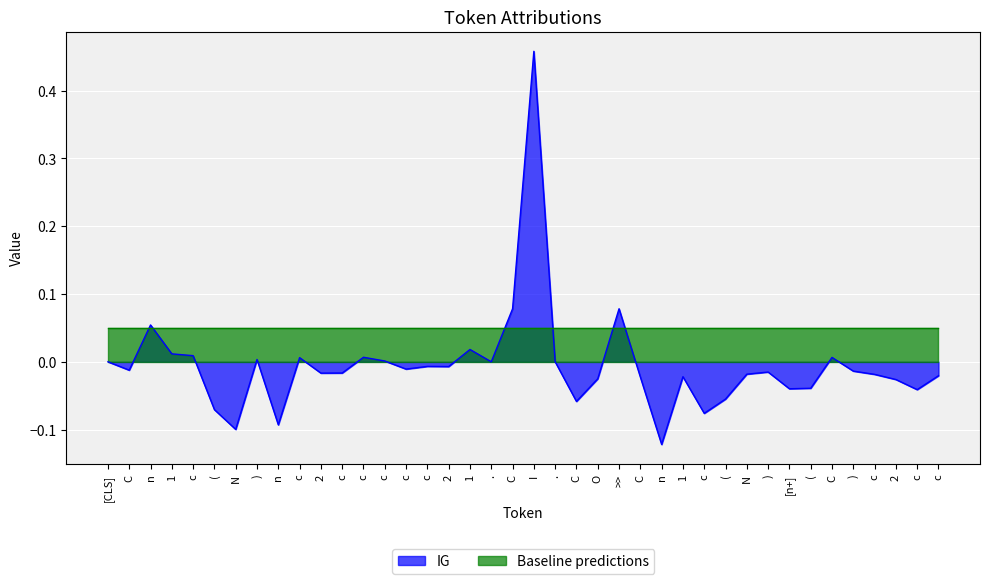

What is the minimum value shown in the chart?

-0.1